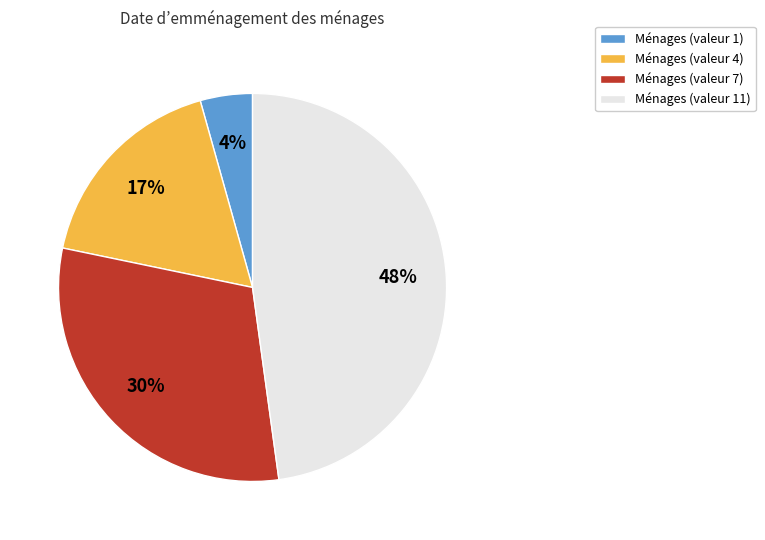

Is the sum of Ménages (valeur 4) and Ménages (valeur 7) greater than half?

No